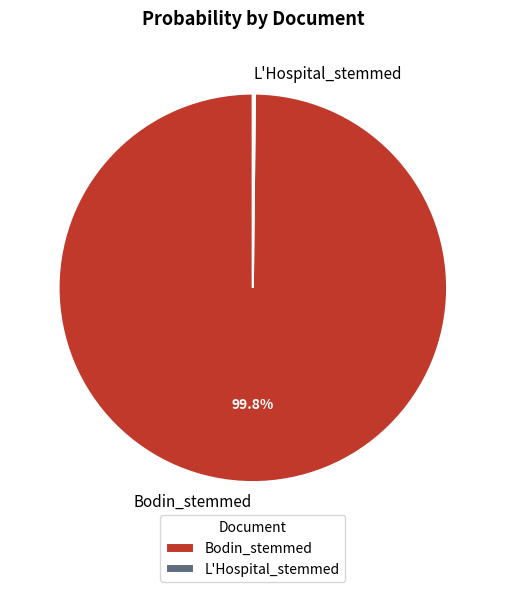

To the nearest percent, what is the average slice percentage?

50%